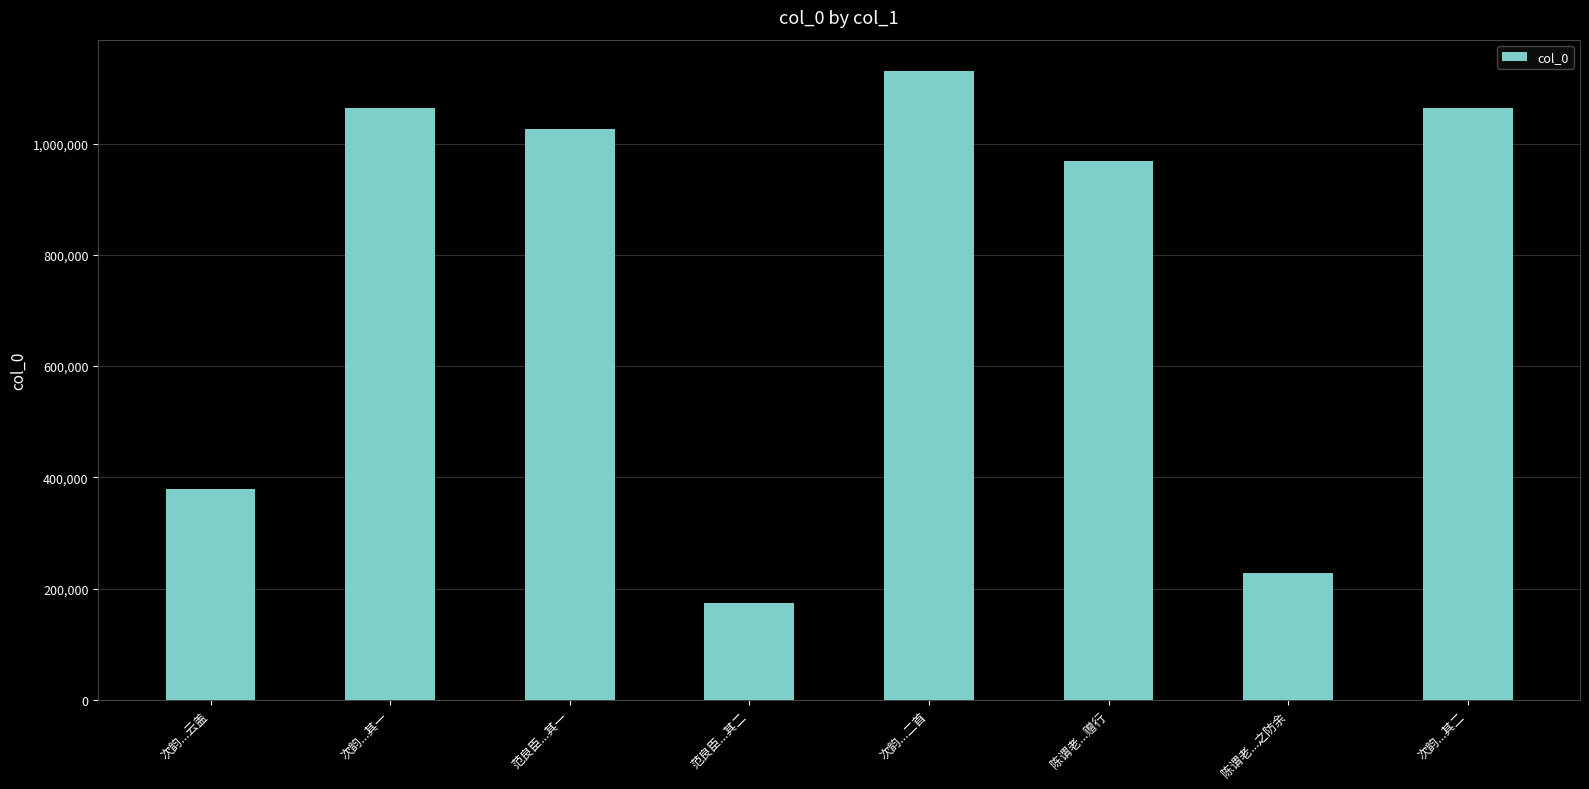

What is the ratio of the value at 陈谓老...赠行 to the value at 范良臣...其一?

0.9